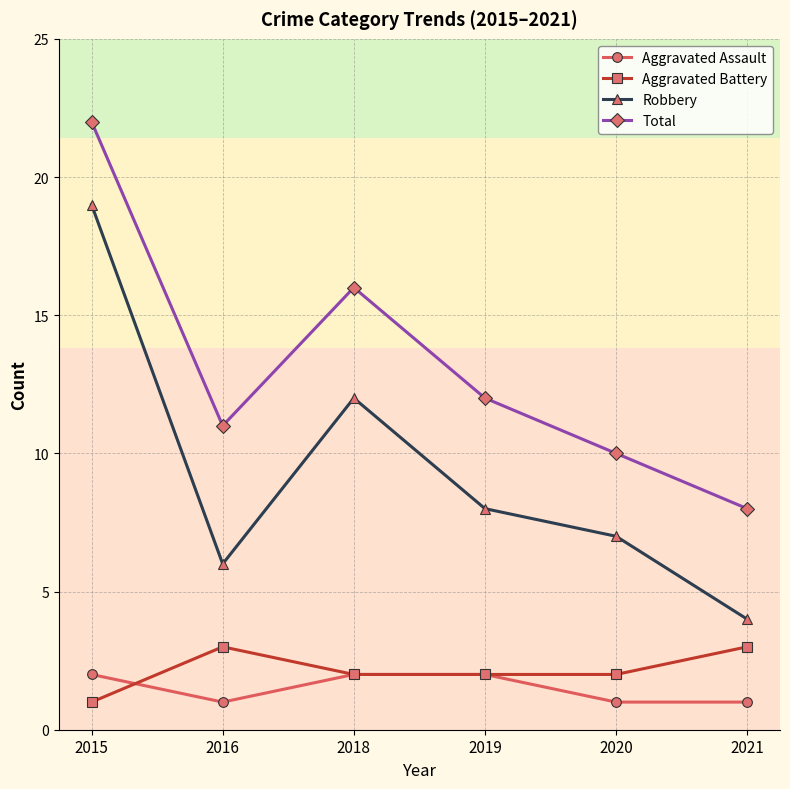

How many lines are shown in the chart?

4